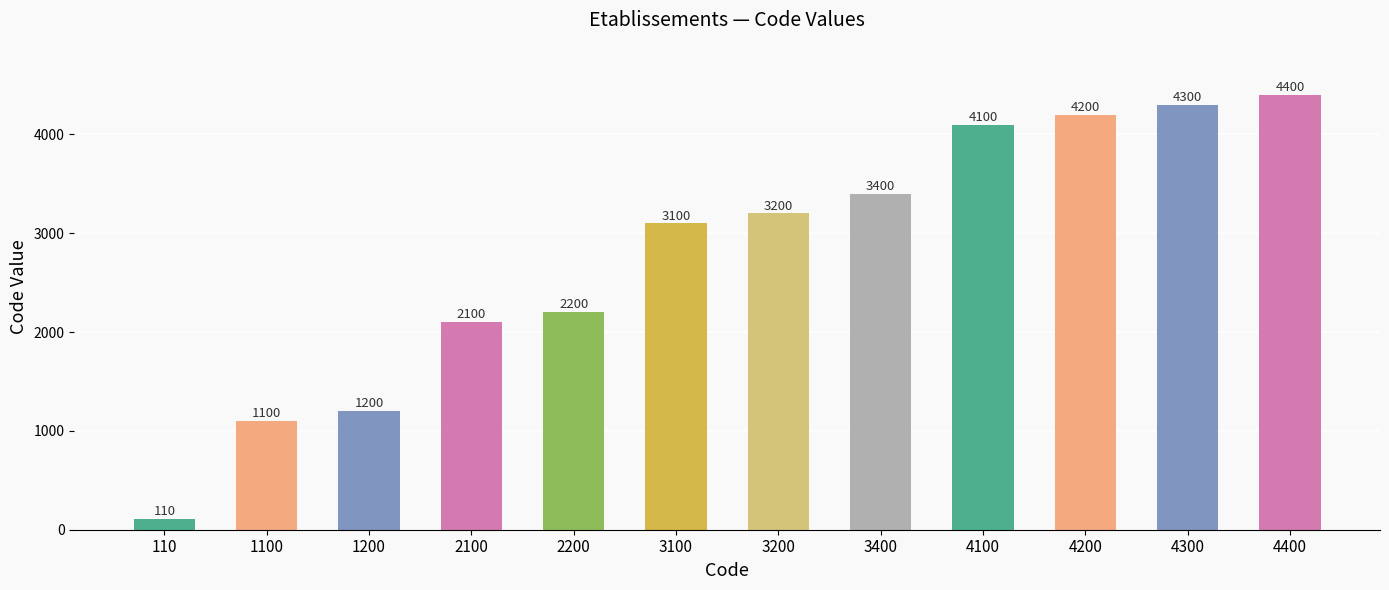

Rank the categories by value from lowest to highest.

110, 1100, 1200, 2100, 2200, 3100, 3200, 3400, 4100, 4200, 4300, 4400